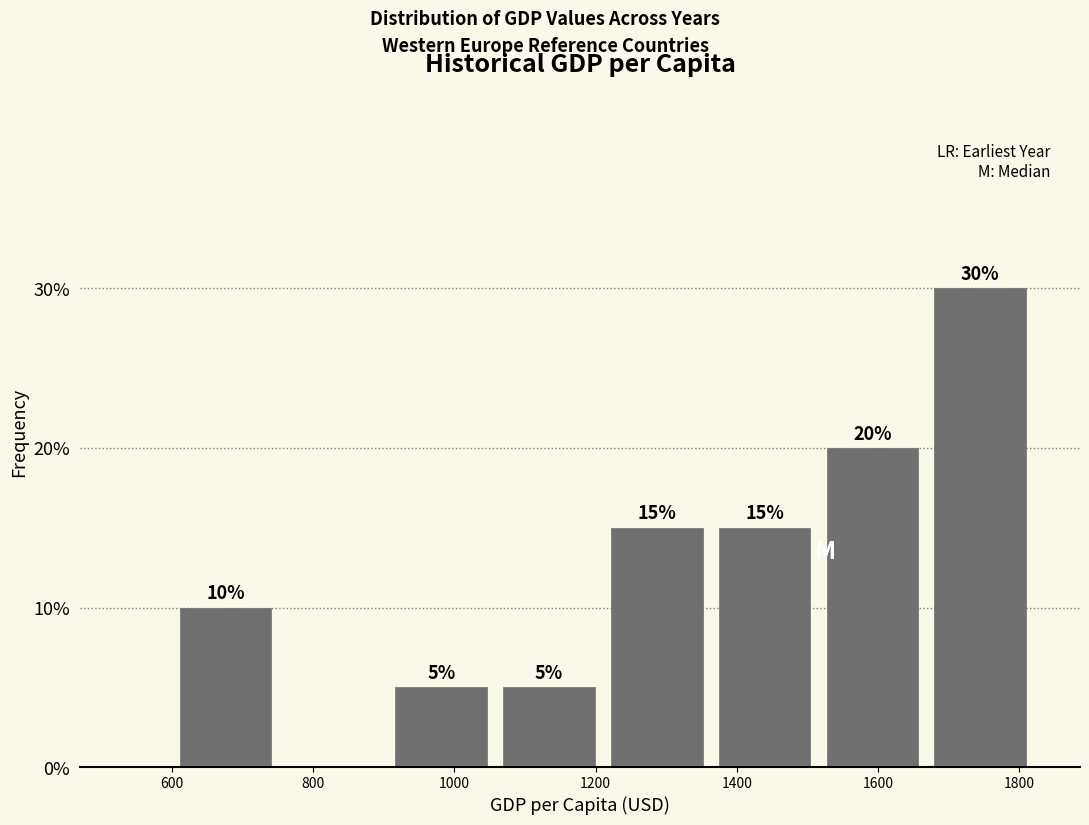

Over which range of the x-axis is the bar tallest?

1660 to 1820